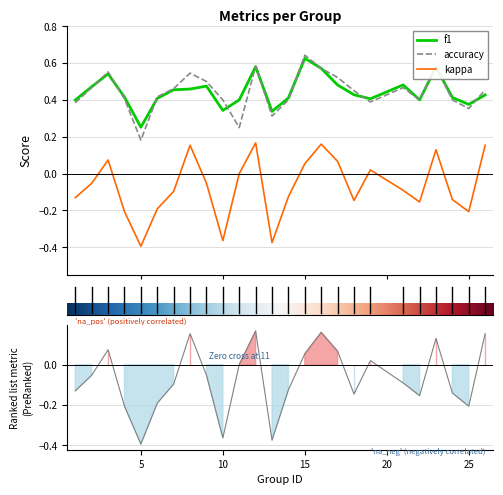

Reading left to right, extract all data points from this chart.

f1: 1=0.4	2=0.5	3=0.5	4=0.4	5=0.3	6=0.4	7=0.5	8=0.5	9=0.5	10=0.3	11=0.4	12=0.6	13=0.3	14=0.4	15=0.6	16=0.6	17=0.5	18=0.4	19=0.4	21=0.5	22=0.4	23=0.6	24=0.4	25=0.4	26=0.4
kappa: 1=-0.1	2=-0.1	3=0.1	4=-0.2	5=-0.4	6=-0.2	7=-0.1	8=0.2	9=-0.1	10=-0.4	11=0.0	12=0.2	13=-0.4	14=-0.1	15=0.1	16=0.2	17=0.1	18=-0.1	19=0.0	21=-0.1	22=-0.2	23=0.1	24=-0.1	25=-0.2	26=0.2
accuracy: 1=0.4	2=0.5	3=0.6	4=0.4	5=0.2	6=0.4	7=0.5	8=0.5	9=0.5	10=0.4	11=0.2	12=0.6	13=0.3	14=0.4	15=0.6	16=0.6	17=0.5	18=0.5	19=0.4	21=0.5	22=0.4	23=0.6	24=0.4	25=0.4	26=0.5